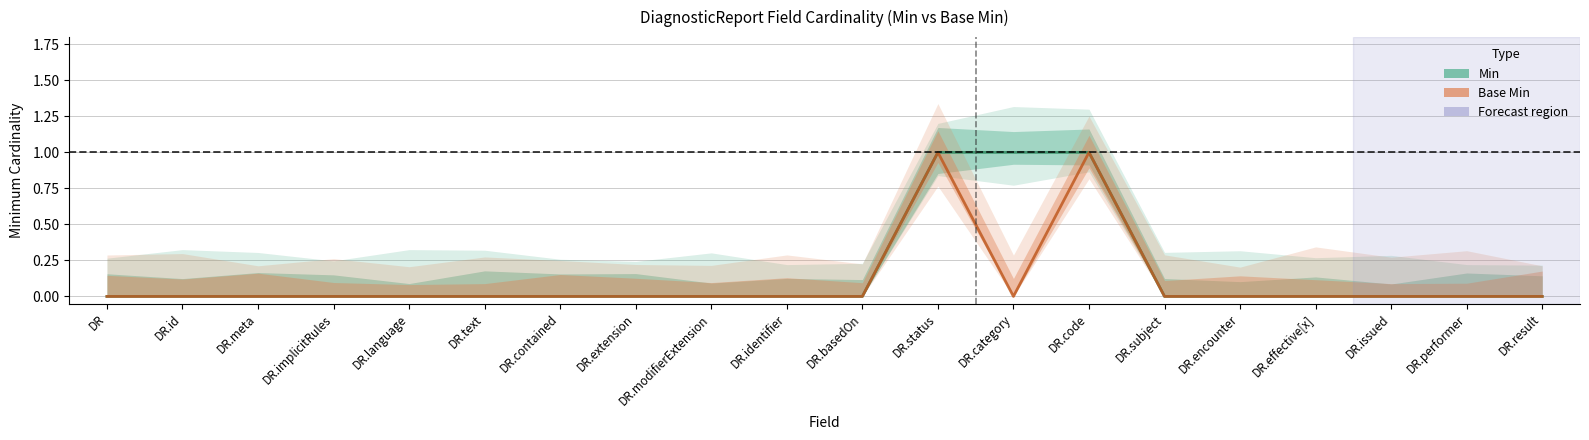

At which category does Base Min reach its first local peak?

DR.status